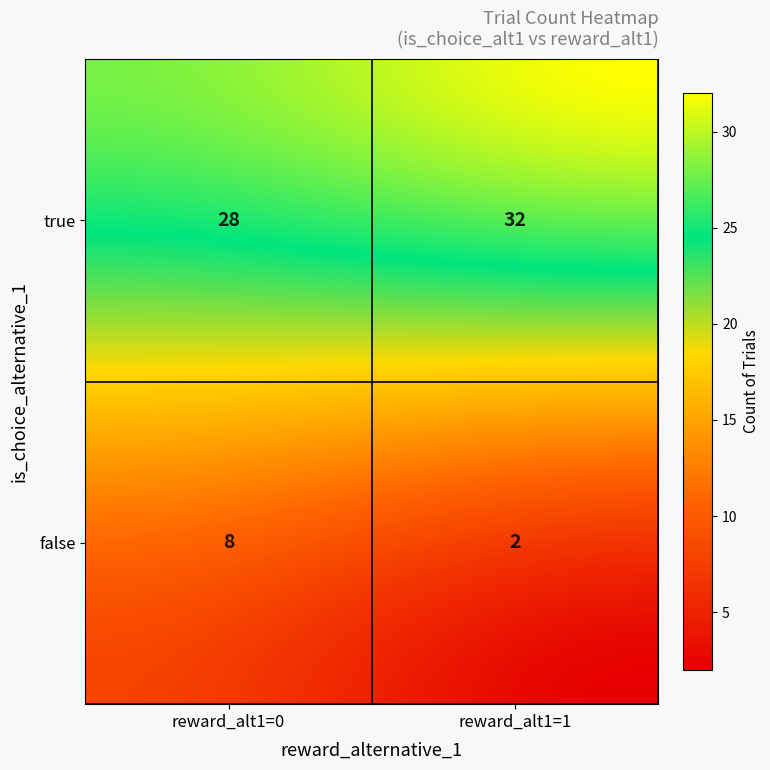

Is it true that the value at false_1 is 2?

True